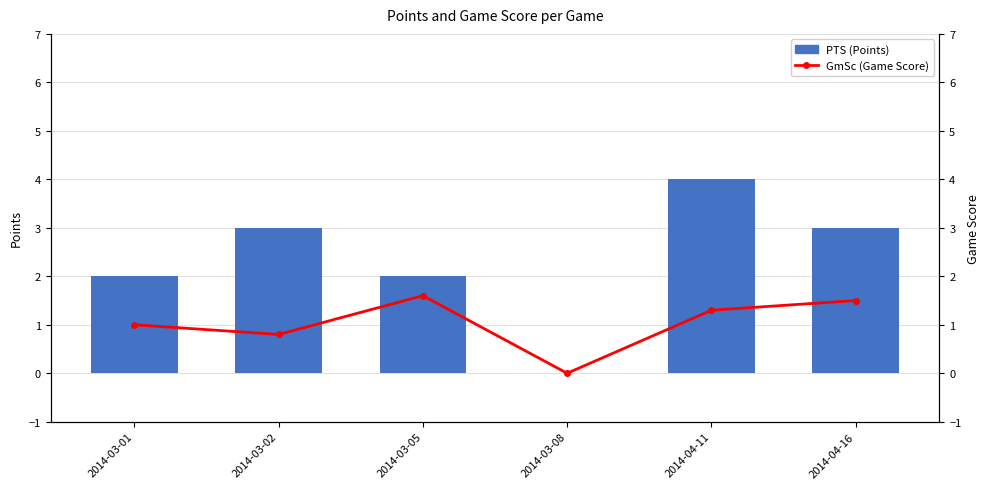

Which has a higher value, 2014-03-02 or 2014-03-05?

2014-03-02